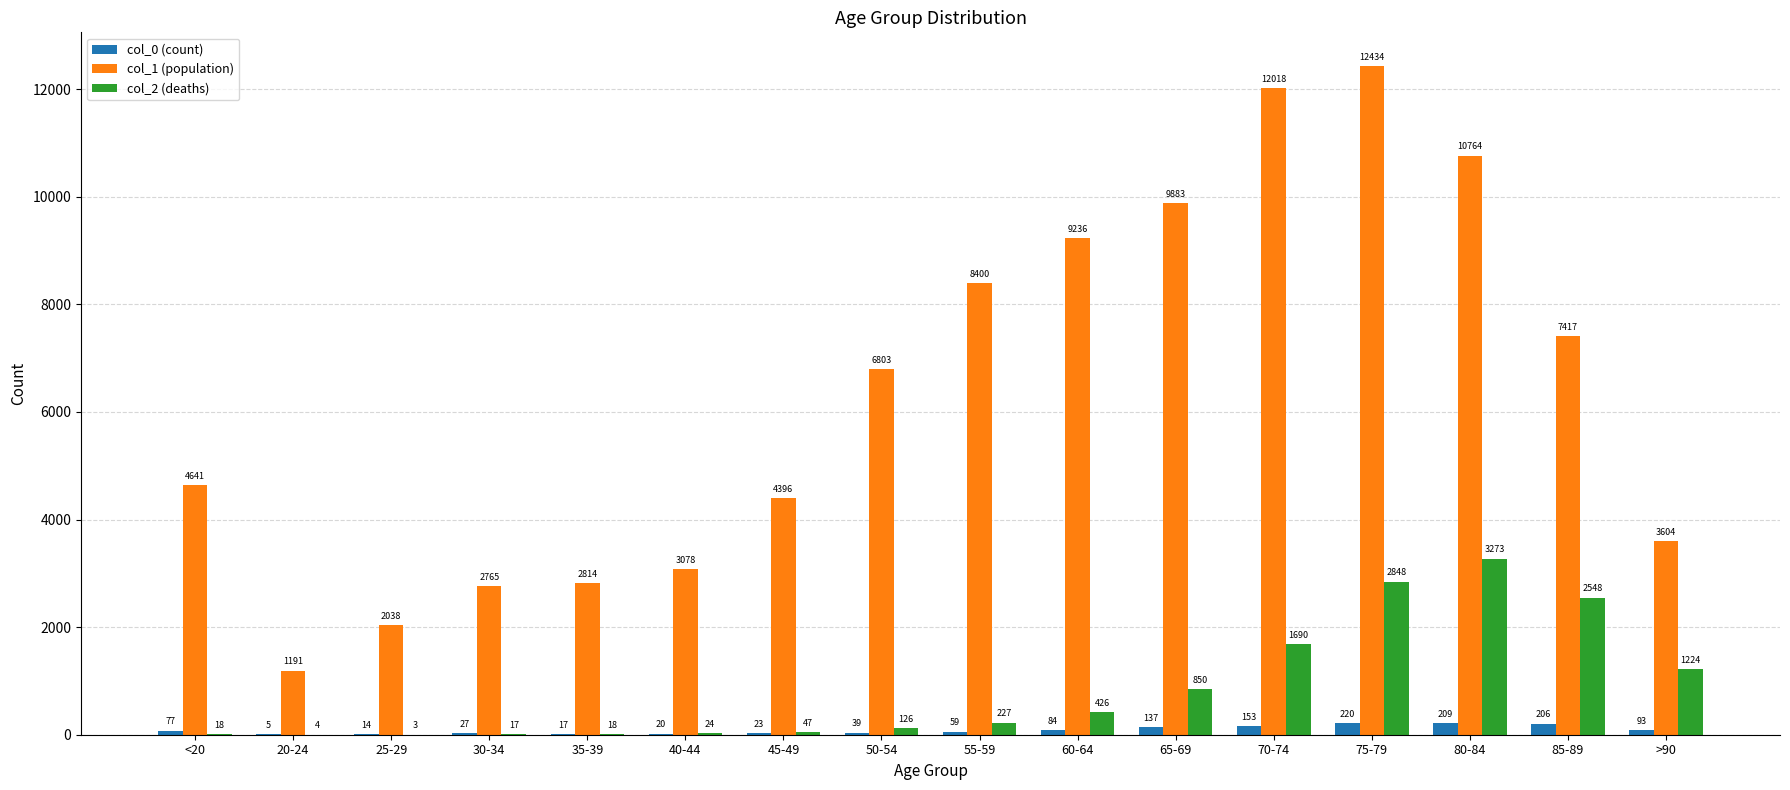

Between <20 and 40-44, which series saw the biggest shift?

col_1 (population)